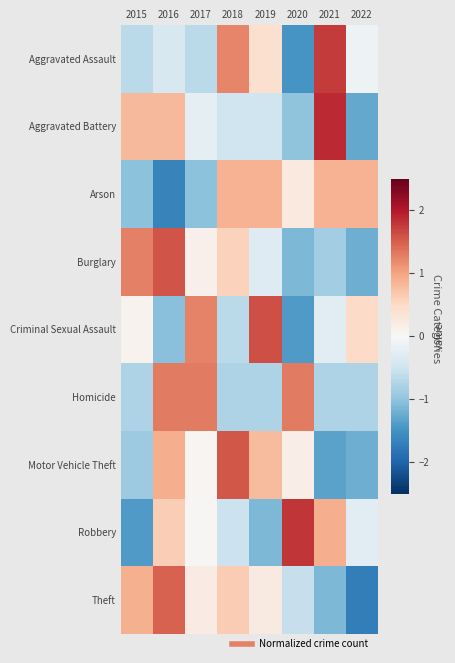

At how many categories does at least one series exceed -1?

8